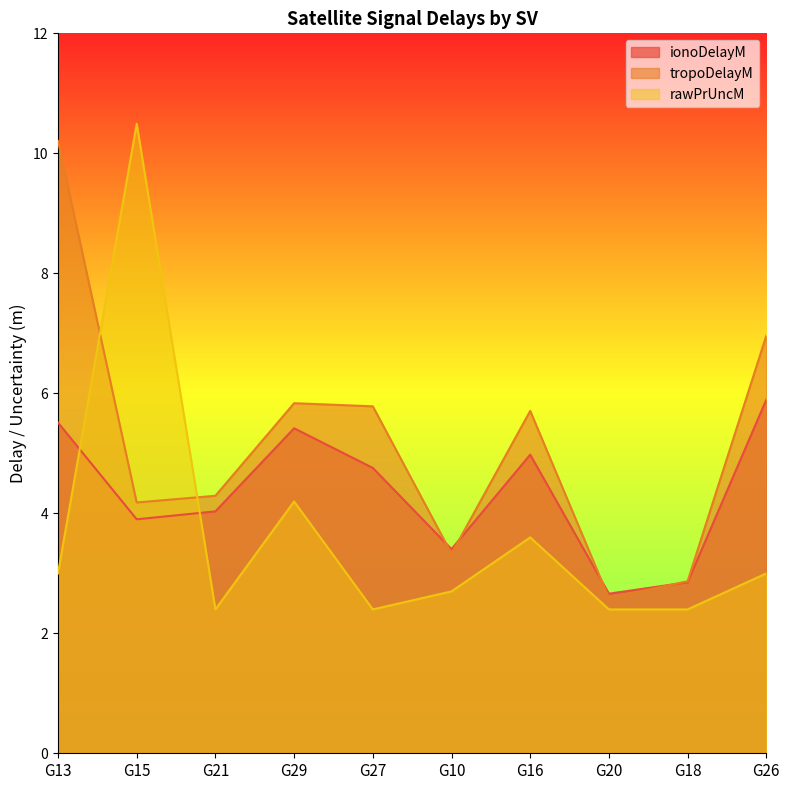

At which category is the sum across all series the highest?

G13